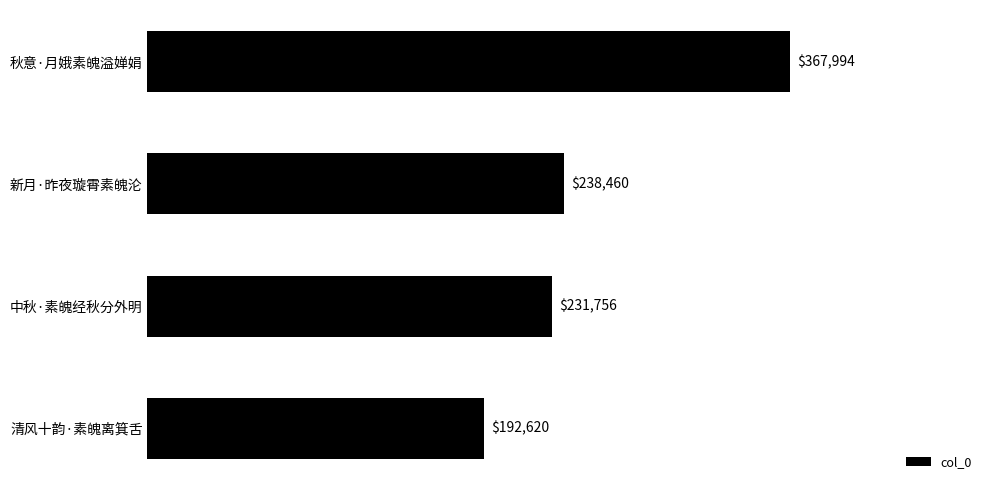

The value at 新月·昨夜璇霄素魄沦 is 68756. True or false?

False